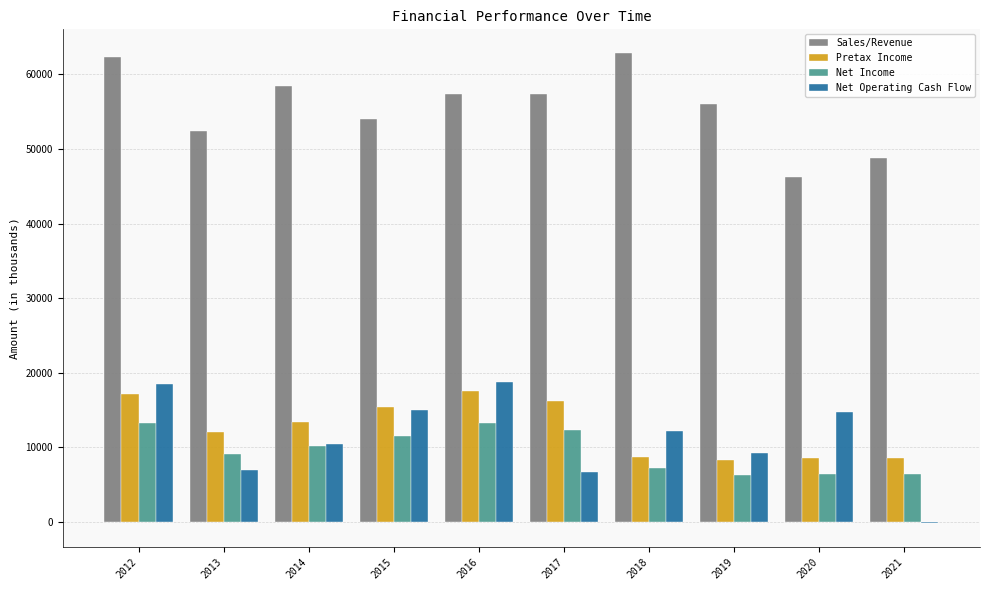

Are the bars horizontal?

No